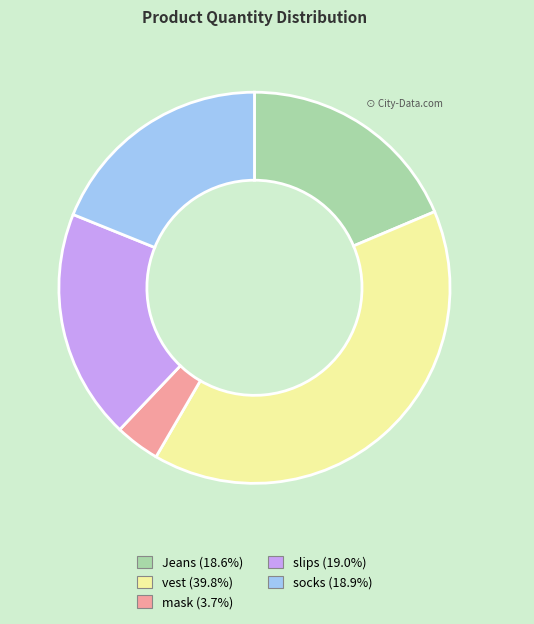

What is the largest slice in the pie chart?

vest